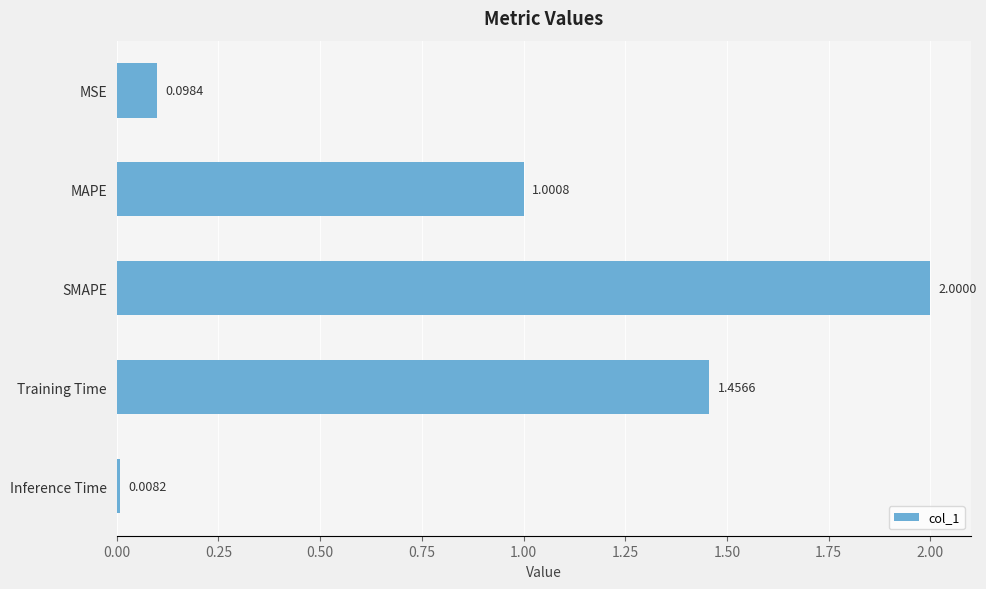

What is the label of the 1st bar from the bottom?

Inference Time